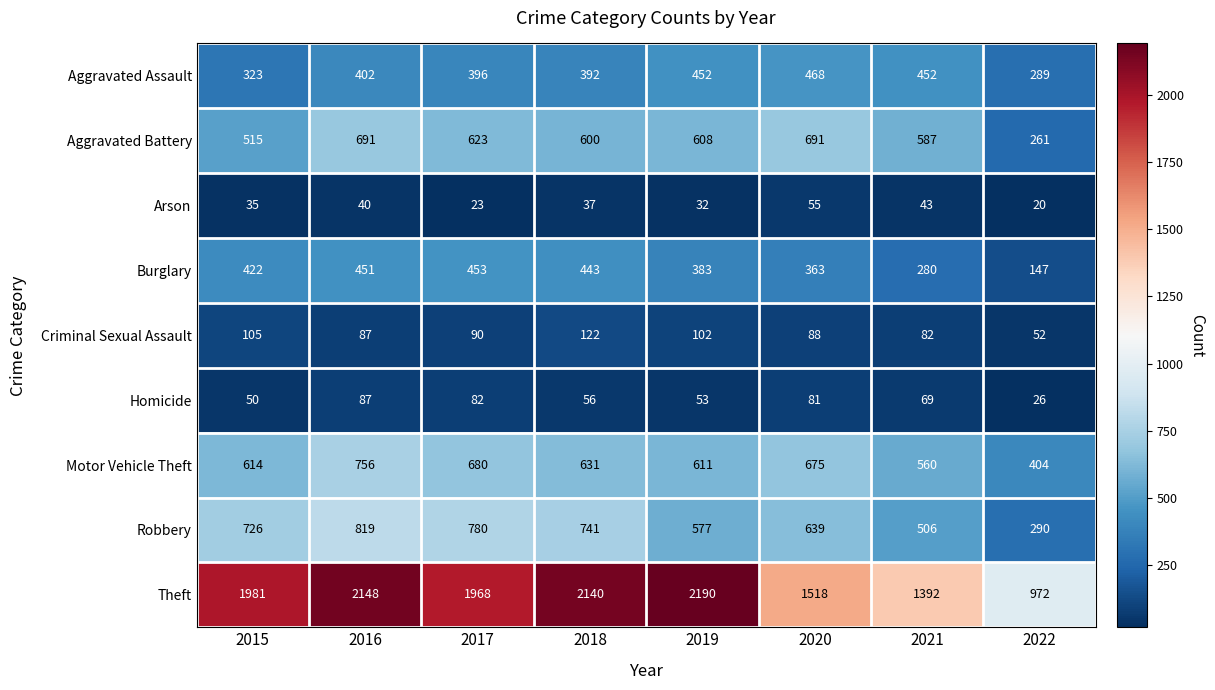

Rank the series by their maximum value, from highest to lowest.

Theft, Robbery, Motor Vehicle Theft, Aggravated Battery, Aggravated Assault, Burglary, Criminal Sexual Assault, Homicide, Arson